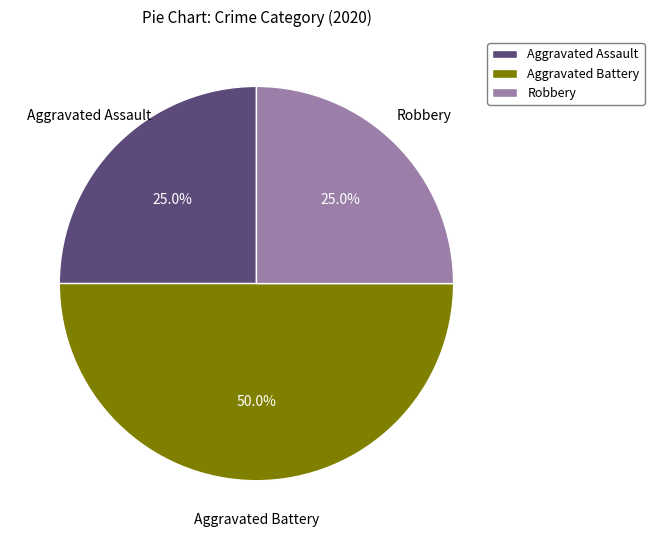

Which category has the biggest portion of the pie?

Aggravated Battery